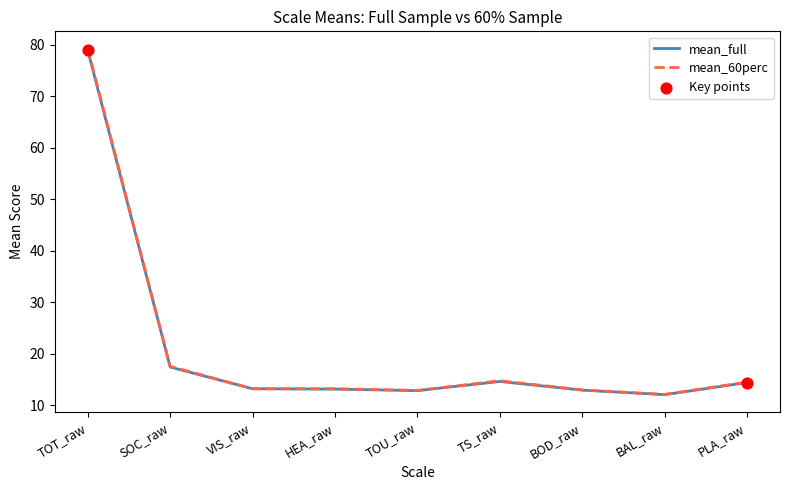

Where is mean_full nearest to the value 45?

SOC_raw